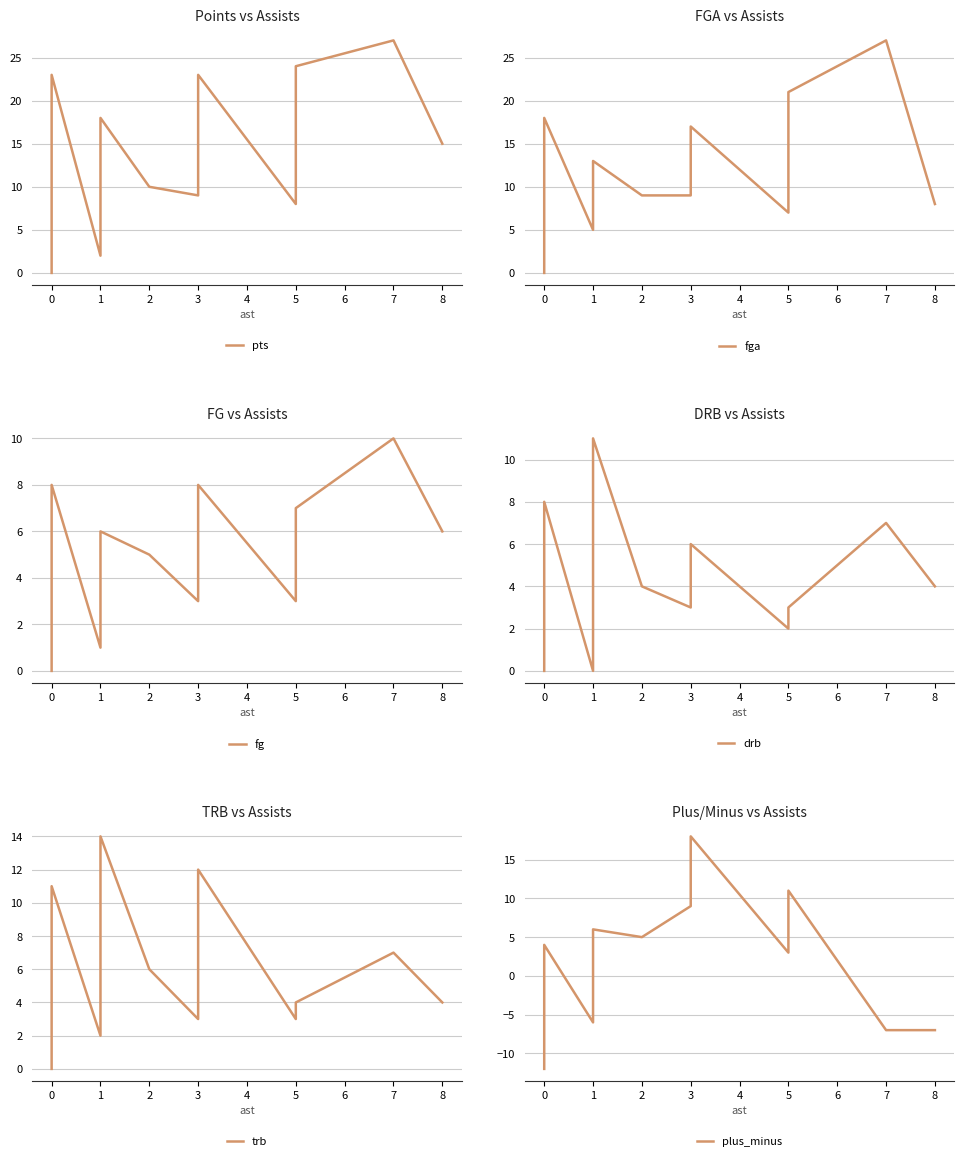

True or false: trb has a value of 1 at 0.

False